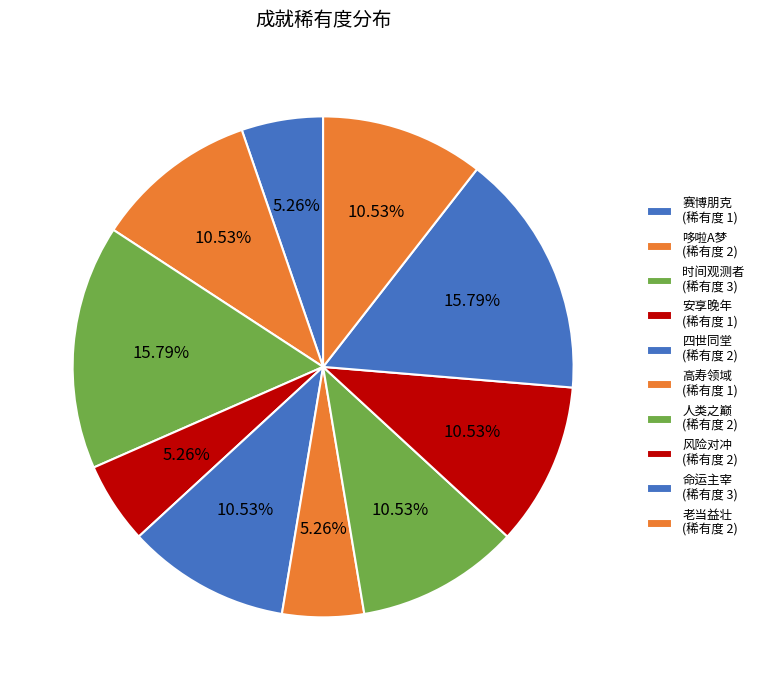

True or false: 风险对冲 accounts for 11% of the total.

True